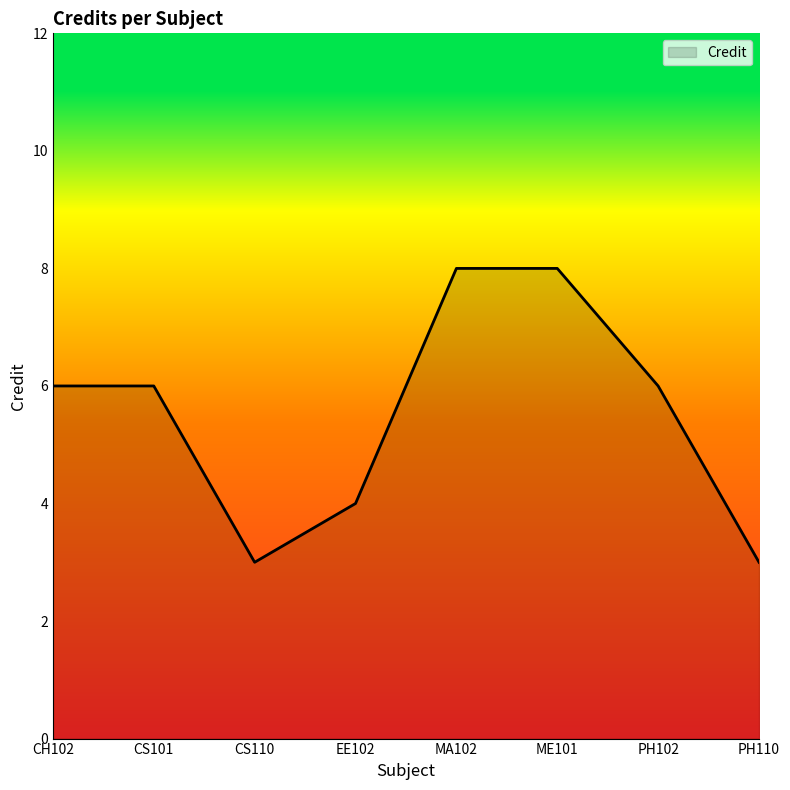

Reading left to right, extract all data points from this chart.

6	6	3	4	8	8	6	3